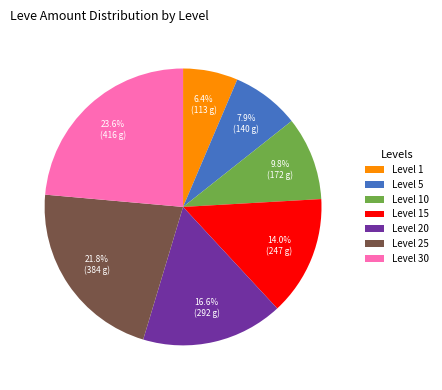

How many slices are in this pie chart?

7